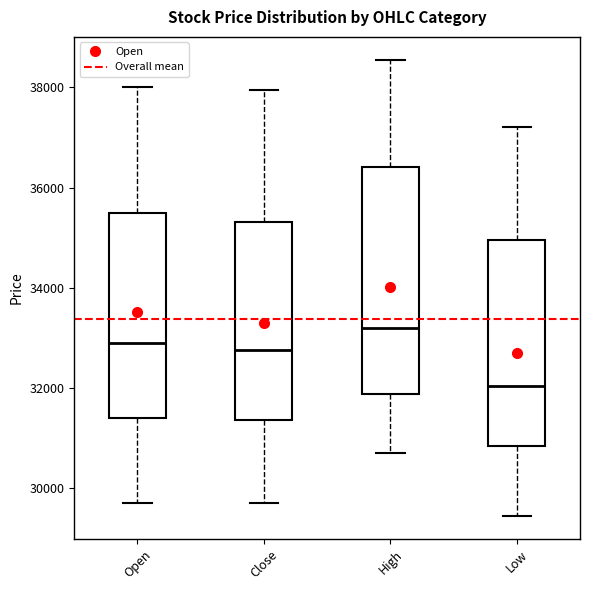

Reading left to right, read every box against the y-axis: the position of its median line, the range the box covers, and the ends of its whiskers. The values are not printed on the chart, so give them approximately, as read against the axis.

Open: median 33000, box 31400 to 35400, whiskers 29800 to 38000
Close: median 32800, box 31400 to 35400, whiskers 29800 to 38000
High: median 33200, box 31800 to 36400, whiskers 30800 to 38600
Low: median 32000, box 30800 to 35000, whiskers 29400 to 37200